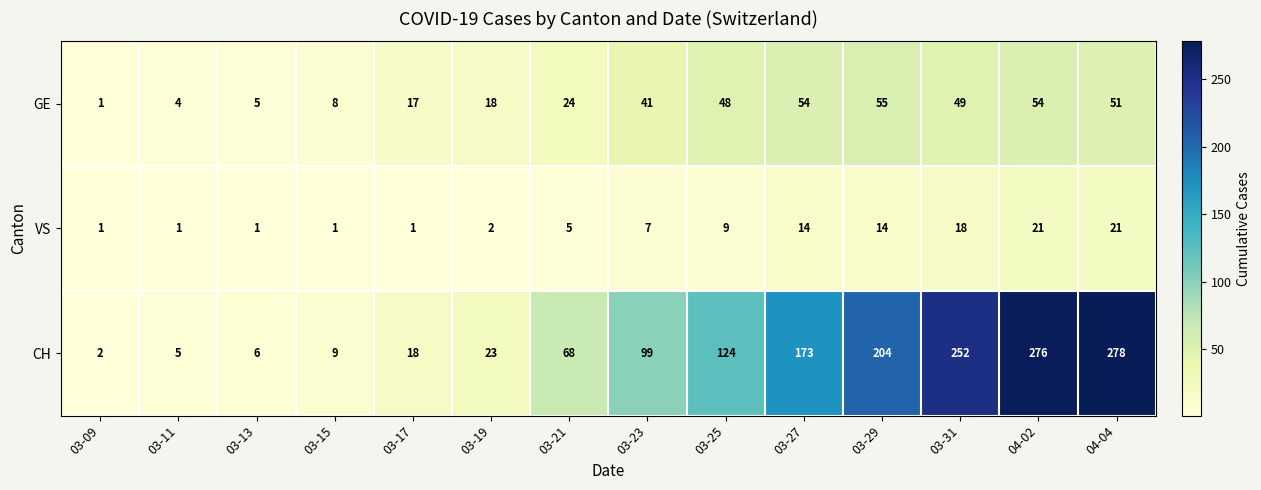

What is the sum of all VS values?

116